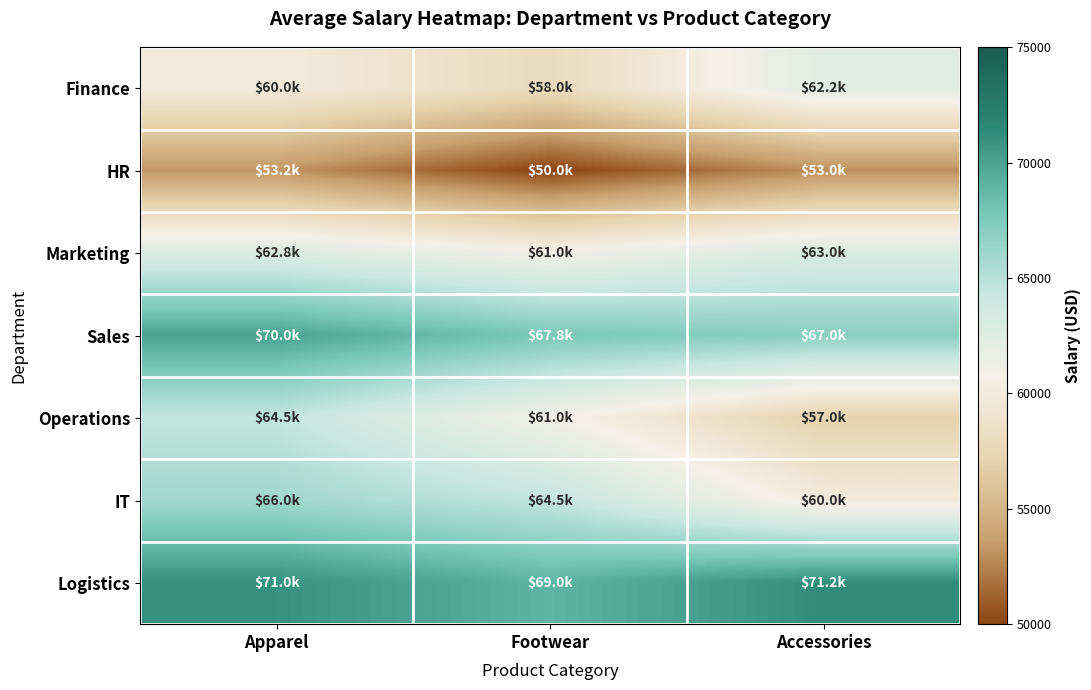

What is the total value across all series at Accessories?

433500